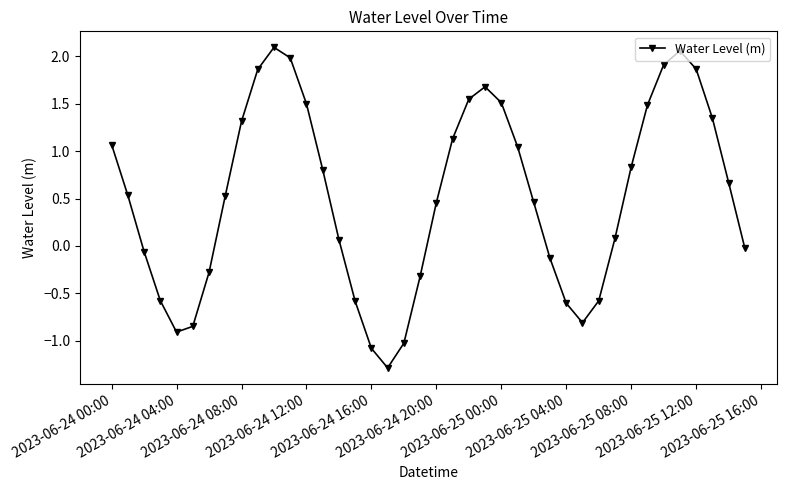

What is the value of the 16th point from the left?

-0.6